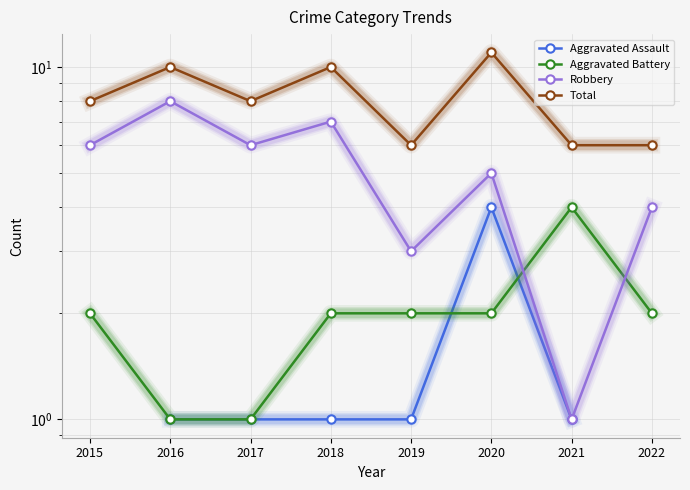

How many series are shown in this chart?

4